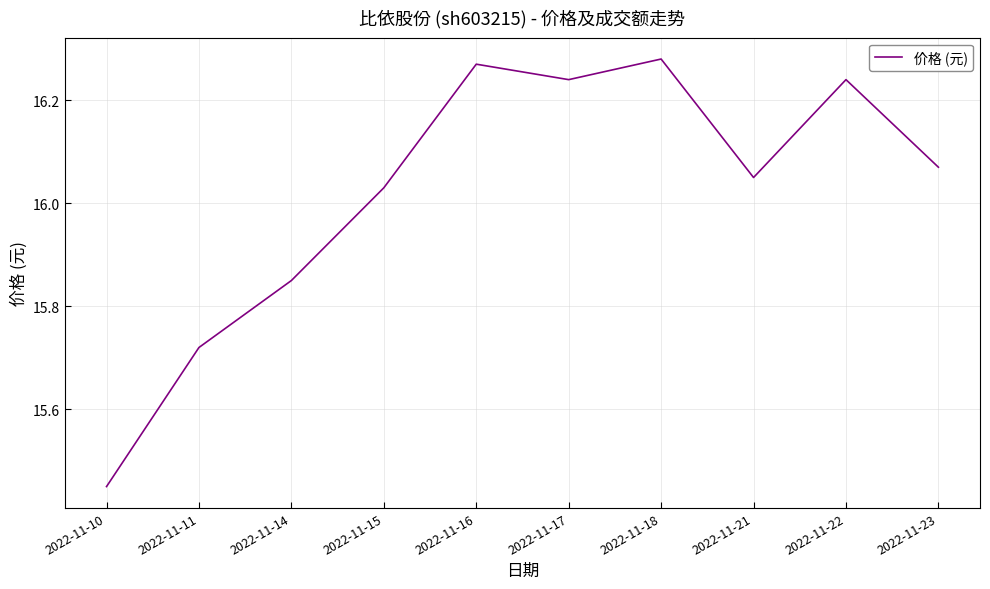

Which category has the highest value across all series?

2022-11-18